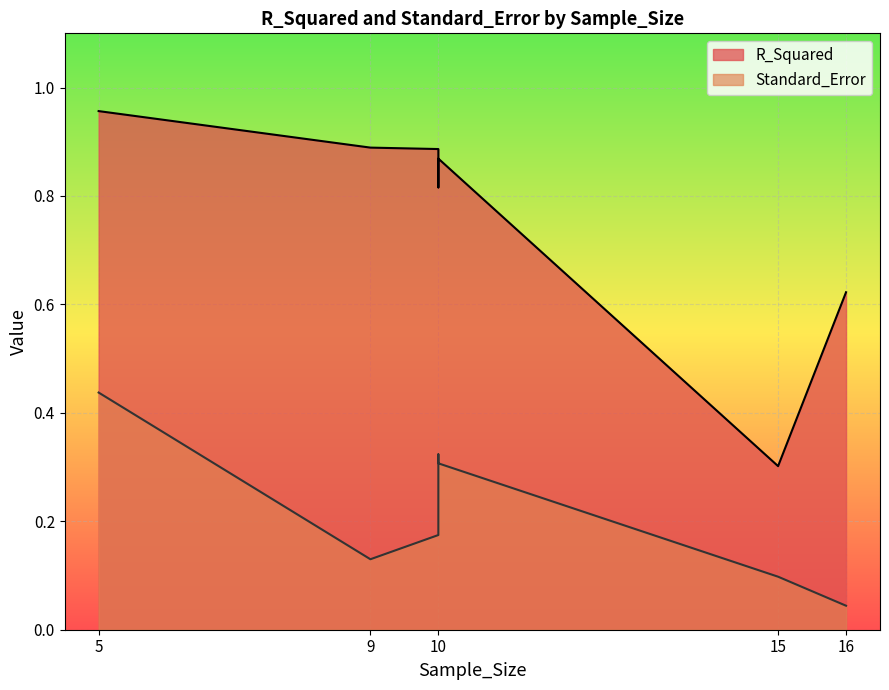

The Standard_Error series shows 0.0 at 15. True or false?

False